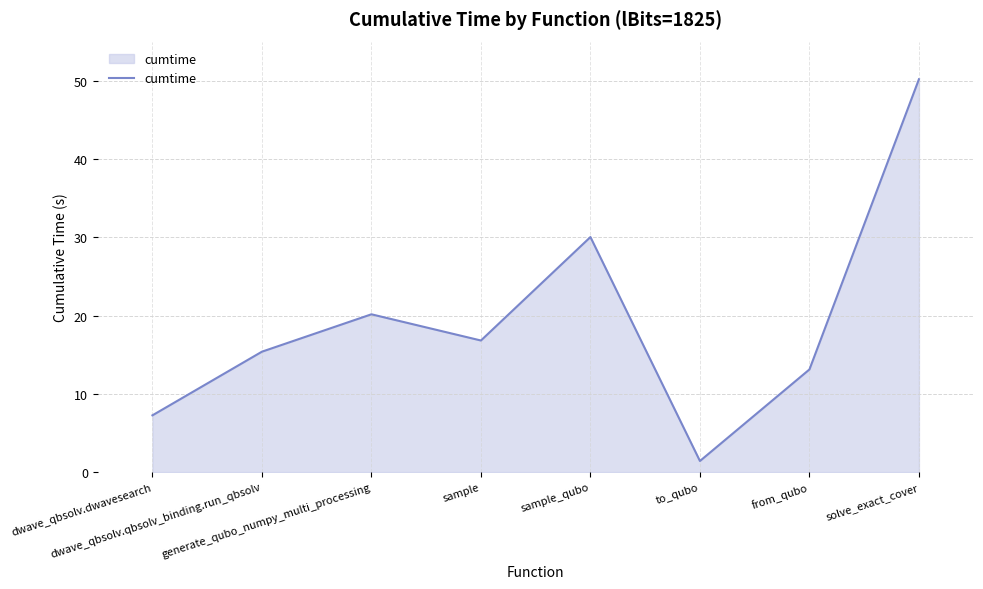

Reading left to right, transcribe all the data shown in this chart.

7.3	15.4	20.2	16.8	30.0	1.4	13.1	50.2